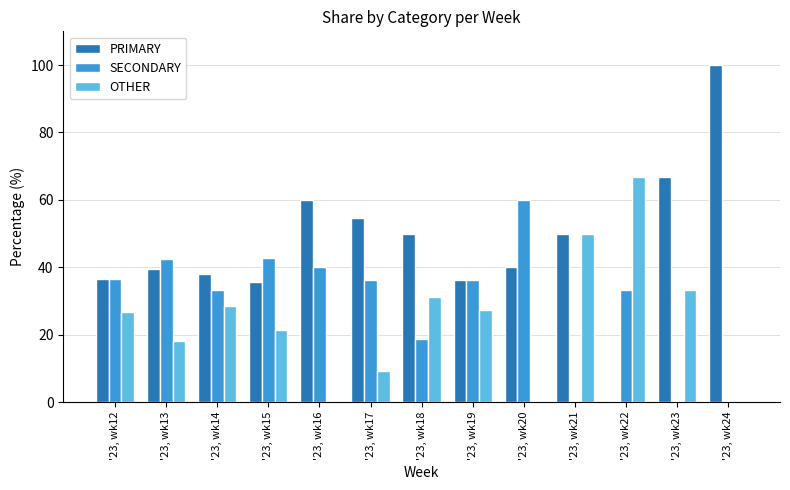

Which series changed the most between '23, wk17 and '23, wk20?

SECONDARY